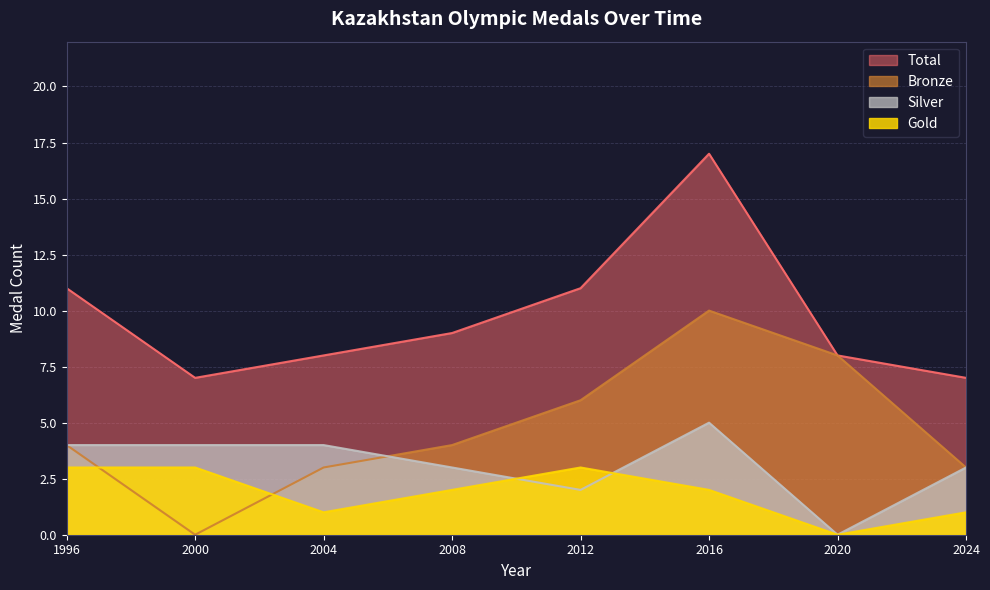

What is the minimum value for Total?

7